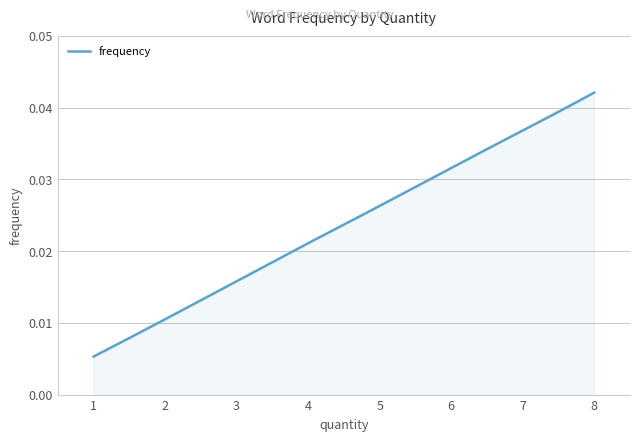

How many lines are shown in the chart?

1